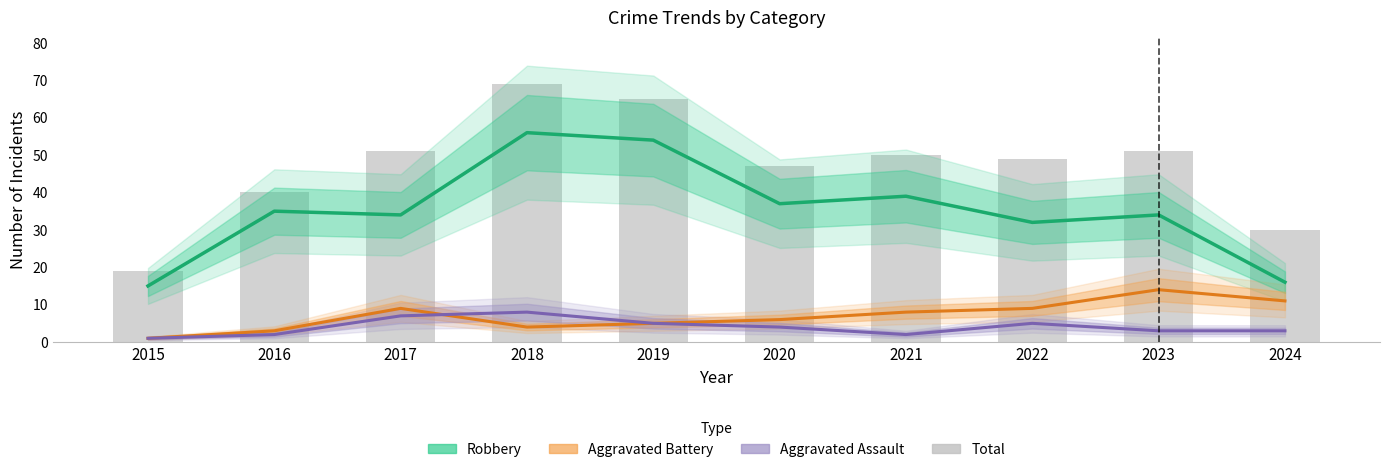

Rank the series by their maximum value, from lowest to highest.

Aggravated Assault, Aggravated Battery, Robbery, Total